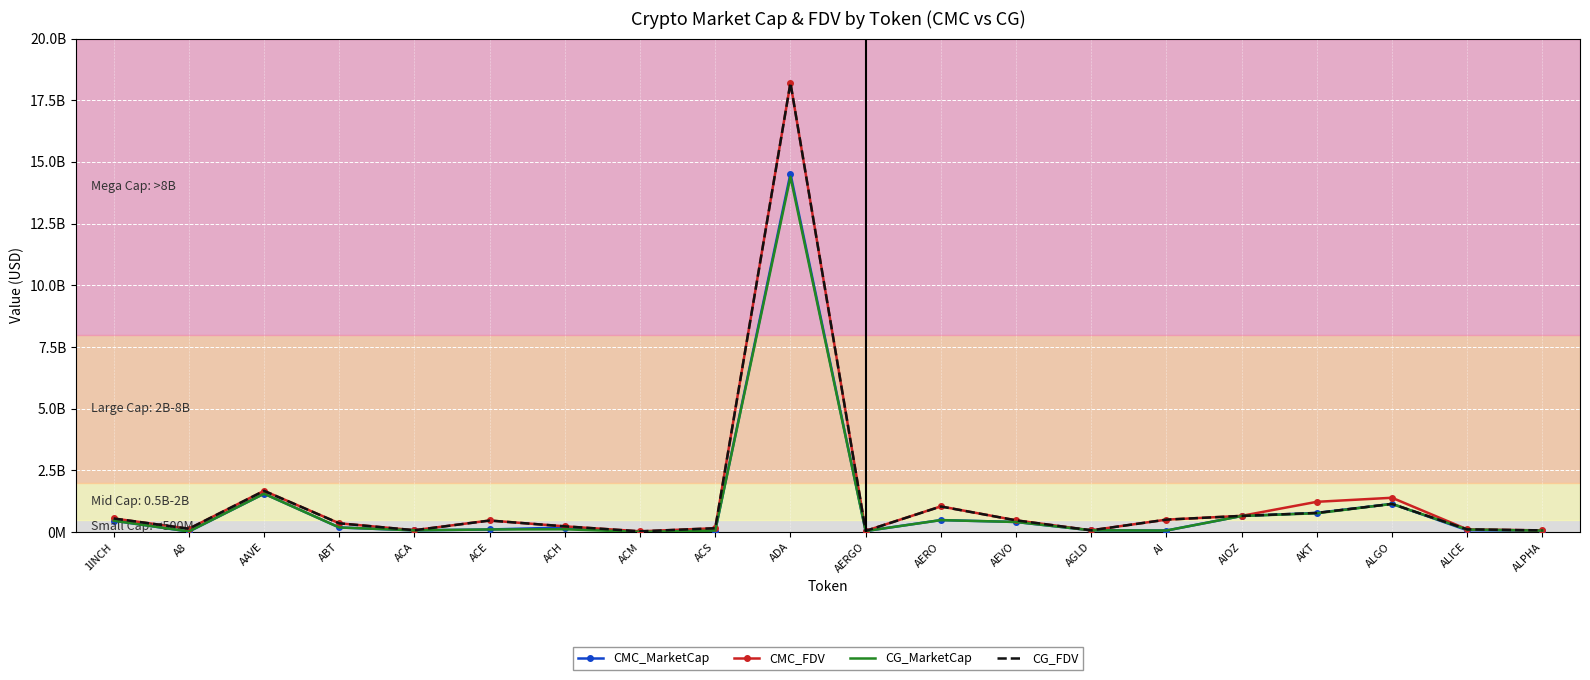

The CG_FDV series shows 9248726090.5 at ADA. True or false?

False